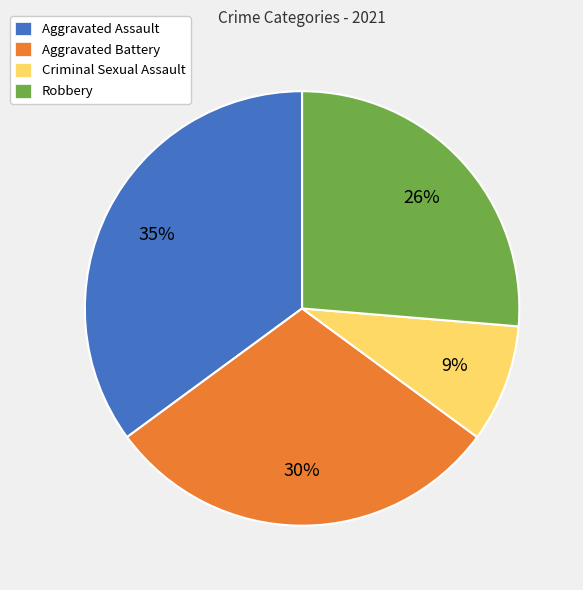

To the nearest percent, what is the difference between the Aggravated Assault and Aggravated Battery slice percentages?

5%